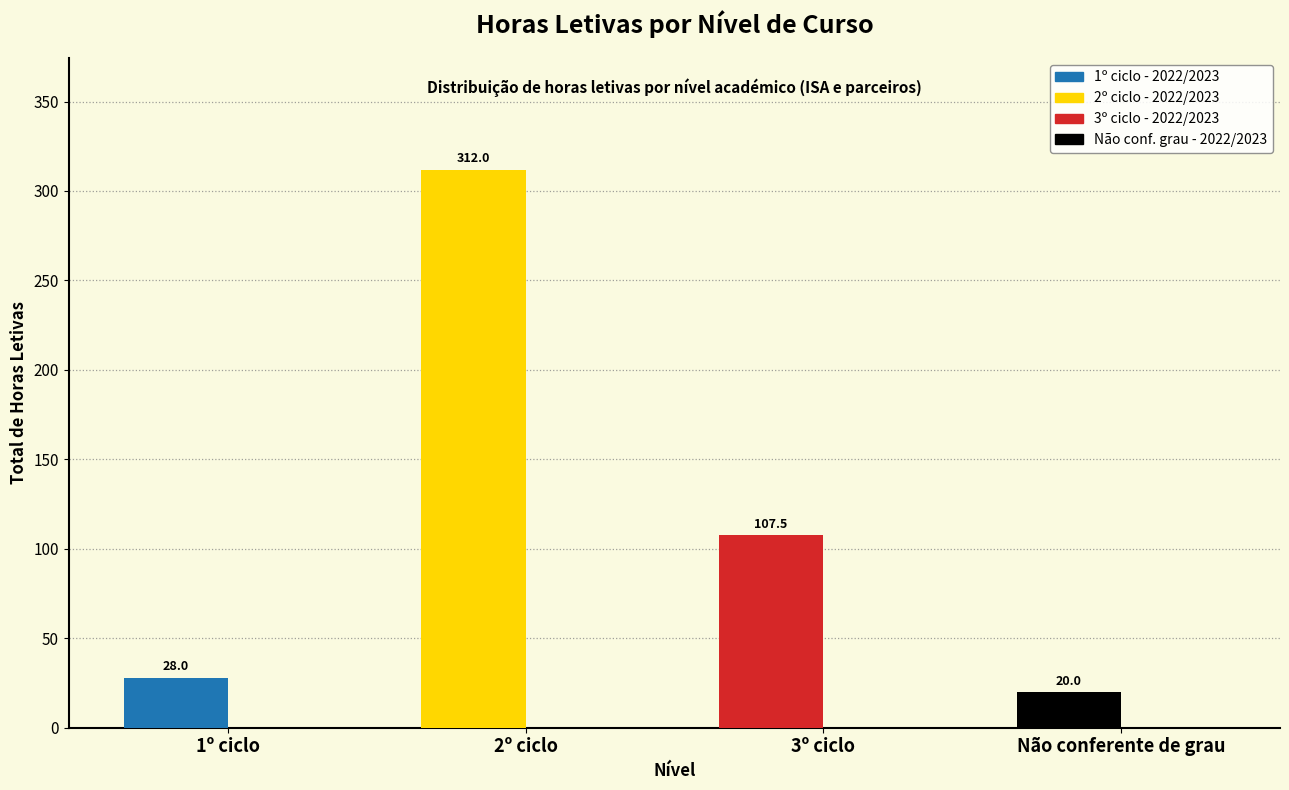

How many data points does each series have?

4